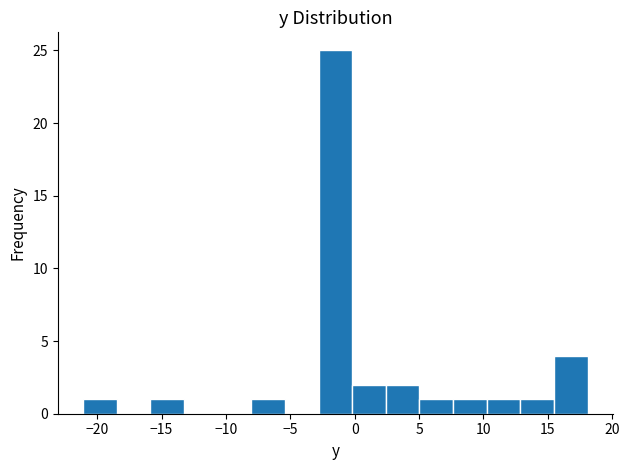

How tall is the bar that spans 7.5 to 10.5 on the x-axis? Neither the bar edges nor the heights are printed on the chart, so give them approximately, as read against the axes.

1